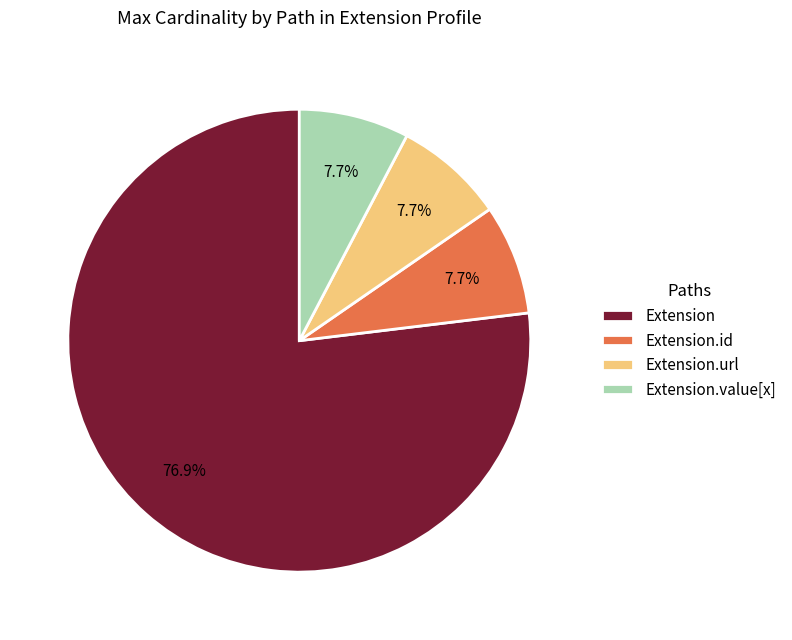

The Extension slice represents 1% of the pie. True or false?

False